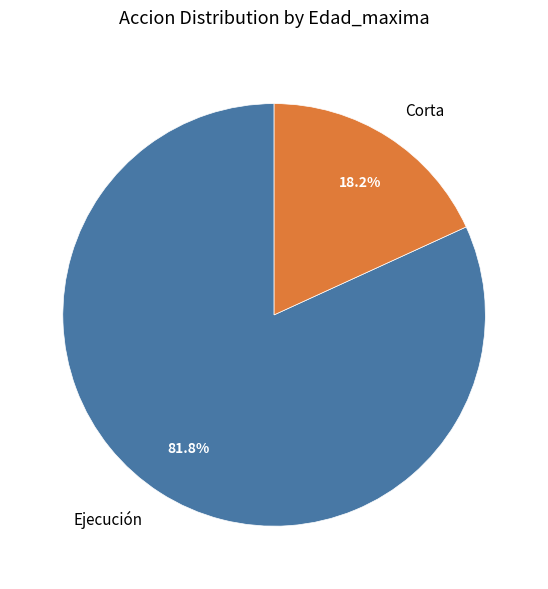

Which category has the biggest portion of the pie?

Ejecución